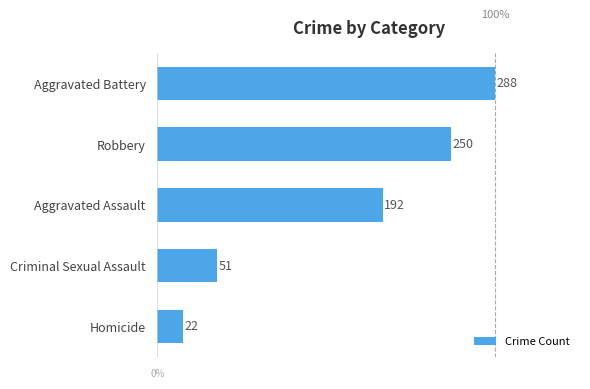

Reading bottom to top, extract all data points from this chart.

Homicide=22	Criminal Sexual Assault=51	Aggravated Assault=192	Robbery=250	Aggravated Battery=288